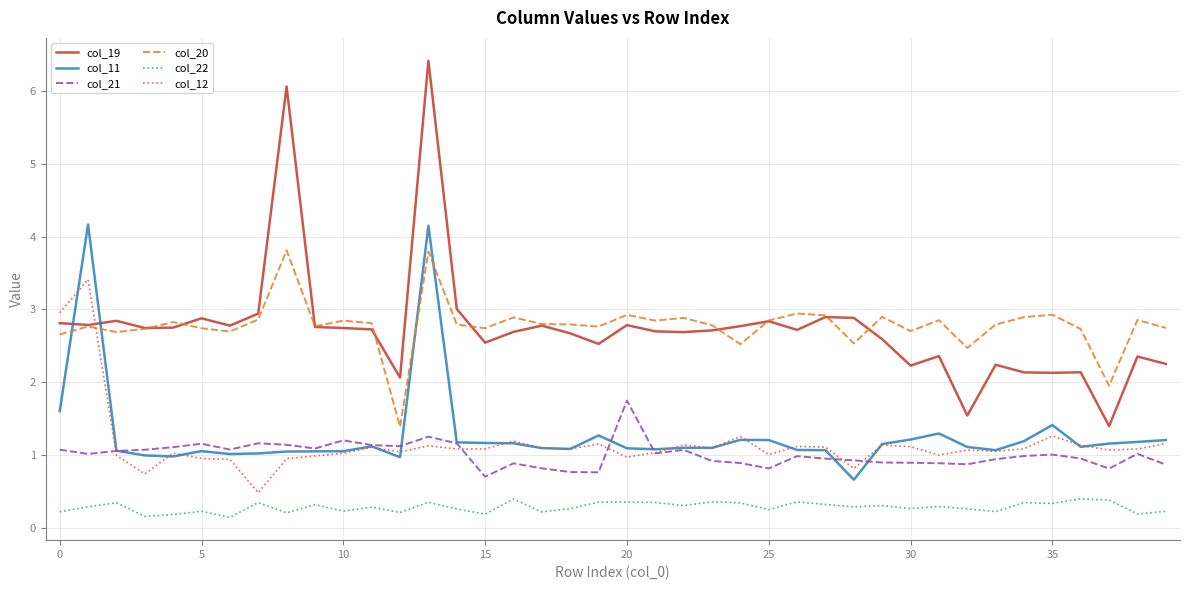

List the series in order of their peak value, lowest first.

col_22, col_21, col_12, col_20, col_11, col_19